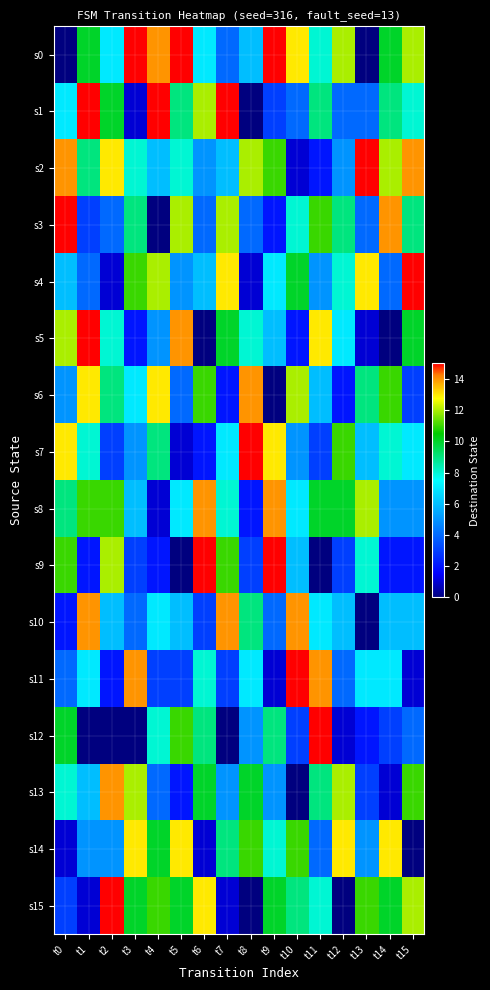

Which series has the largest range (max minus min)?

s0